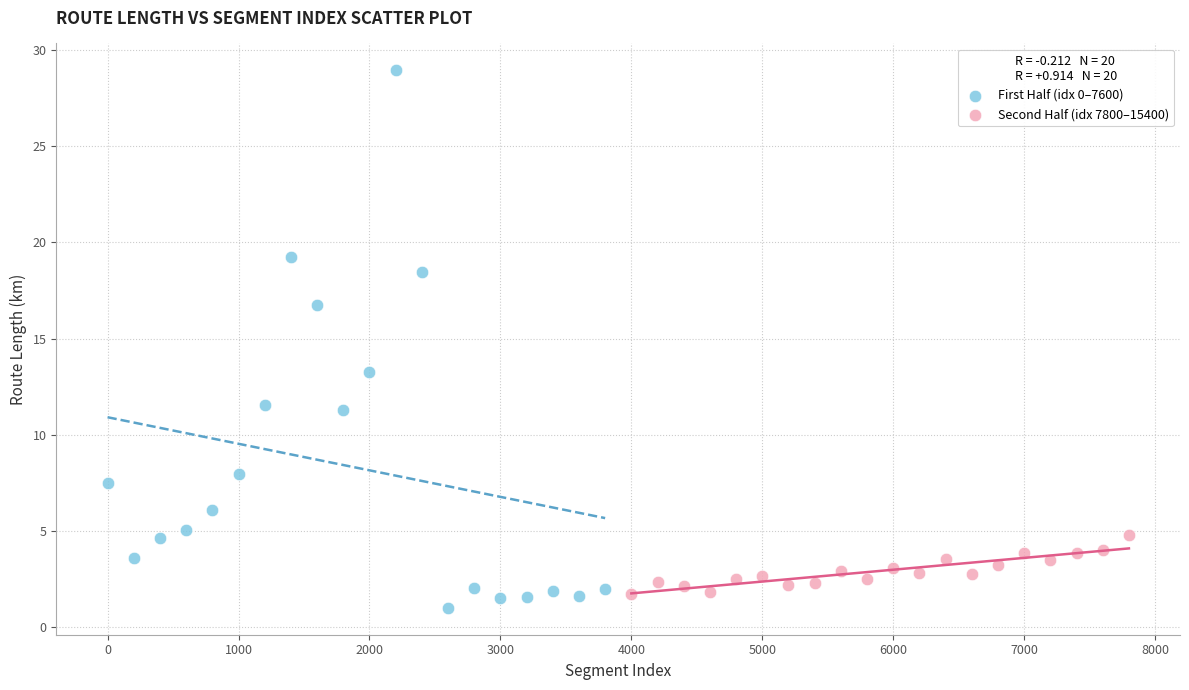

Which series reaches the maximum Y coordinate?

First Half (idx 0–7600)